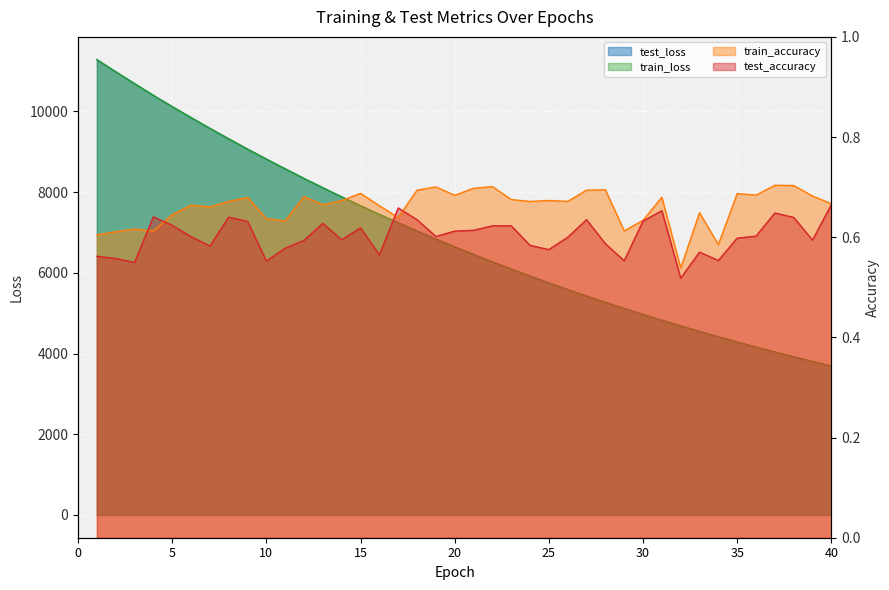

Reading left to right, transcribe all the data shown in this chart.

test_loss: 1=11283.0	2=10983.5	3=10688.0	4=10397.1	5=10118.4	6=9847.0	7=9580.9	8=9320.5	9=9066.0	10=8819.1	11=8576.3	12=8338.5	13=8107.2	14=7881.8	15=7662.0	16=7447.7	17=7239.0	18=7035.3	19=6837.0	20=6643.5	21=6455.2	22=6271.3	23=6092.8	24=5919.3	25=5750.1	26=5585.2	27=5424.0	28=5268.0	29=5117.5	30=4967.6	31=4823.2	32=4683.6	33=4547.4	34=4414.3	35=4284.8	36=4159.5	37=4037.0	38=3917.9	39=3802.5	40=3689.8
train_loss: 1=11282.1	2=10982.6	3=10687.2	4=10397.3	5=10118.0	6=9846.6	7=9580.3	8=9320.1	9=9065.7	10=8818.3	11=8575.6	12=8338.0	13=8106.9	14=7881.4	15=7661.6	16=7447.3	17=7239.0	18=7034.9	19=6836.6	20=6643.1	21=6454.7	22=6270.9	23=6092.5	24=5918.8	25=5749.6	26=5584.8	27=5423.7	28=5267.5	29=5116.8	30=4967.4	31=4823.1	32=4683.4	33=4547.0	34=4414.2	35=4284.5	36=4159.1	37=4036.7	38=3917.7	39=3802.2	40=3689.7
train_accuracy: 1=0.6	2=0.6	3=0.6	4=0.6	5=0.6	6=0.7	7=0.7	8=0.7	9=0.7	10=0.6	11=0.6	12=0.7	13=0.7	14=0.7	15=0.7	16=0.7	17=0.6	18=0.7	19=0.7	20=0.7	21=0.7	22=0.7	23=0.7	24=0.7	25=0.7	26=0.7	27=0.7	28=0.7	29=0.6	30=0.6	31=0.7	32=0.5	33=0.6	34=0.6	35=0.7	36=0.7	37=0.7	38=0.7	39=0.7	40=0.7
test_accuracy: 1=0.6	2=0.6	3=0.5	4=0.6	5=0.6	6=0.6	7=0.6	8=0.6	9=0.6	10=0.6	11=0.6	12=0.6	13=0.6	14=0.6	15=0.6	16=0.6	17=0.7	18=0.6	19=0.6	20=0.6	21=0.6	22=0.6	23=0.6	24=0.6	25=0.6	26=0.6	27=0.6	28=0.6	29=0.6	30=0.6	31=0.7	32=0.5	33=0.6	34=0.6	35=0.6	36=0.6	37=0.6	38=0.6	39=0.6	40=0.7